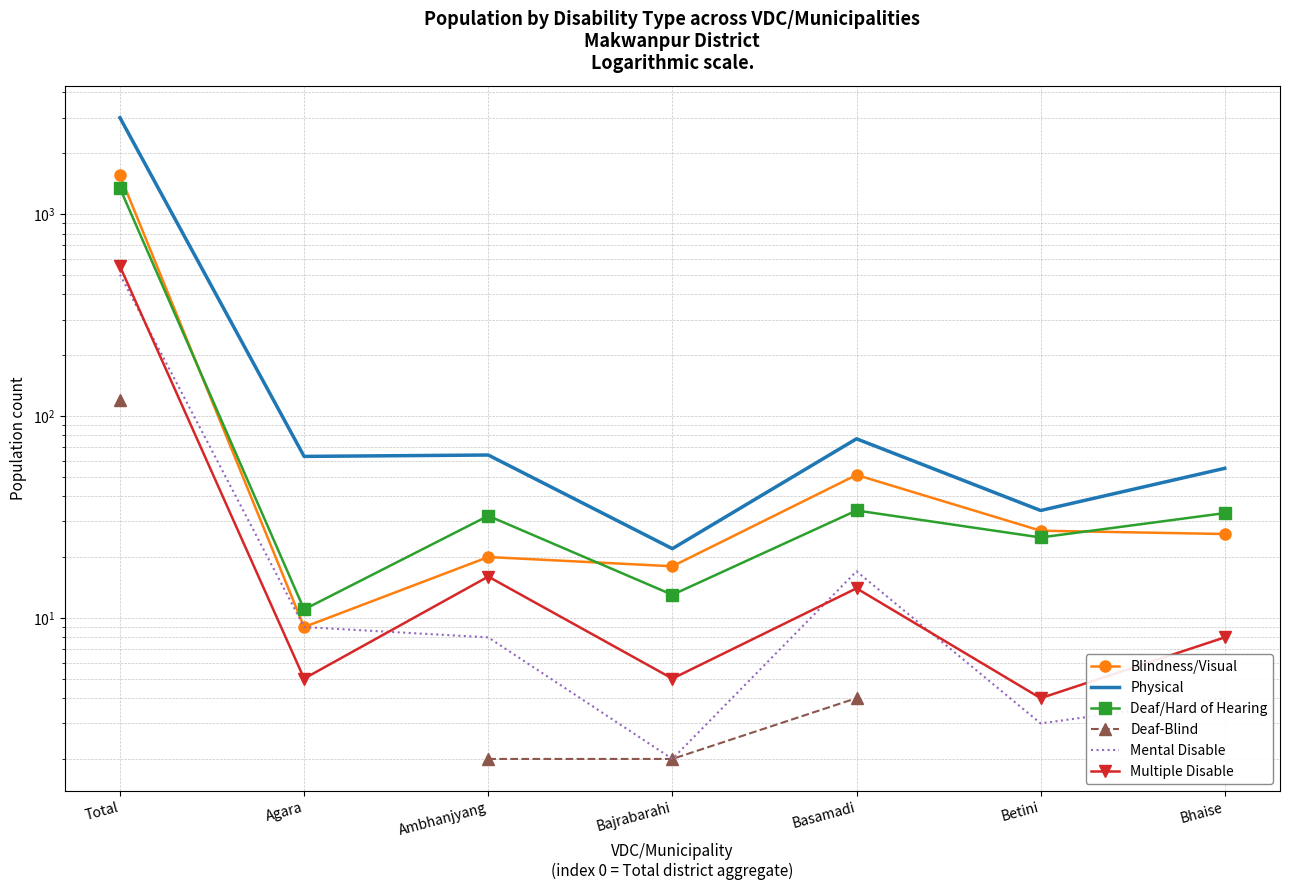

At Bajrabarahi, list the series in order from smallest to largest.

Deaf-Blind, Mental Disable, Multiple Disable, Deaf/Hard of Hearing, Blindness/Visual, Physical